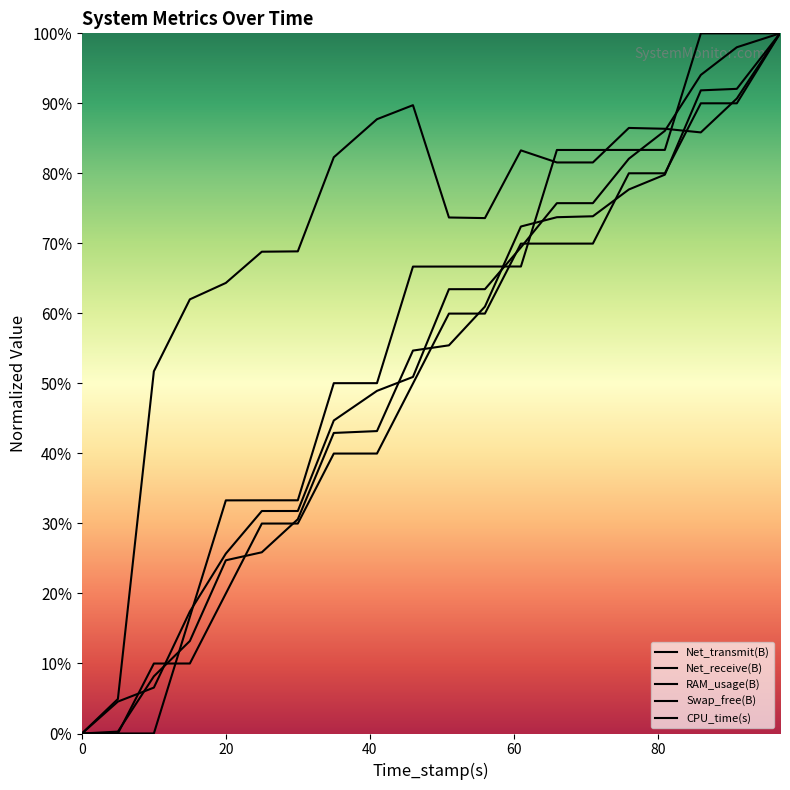

What is the greatest value displayed?

100.0